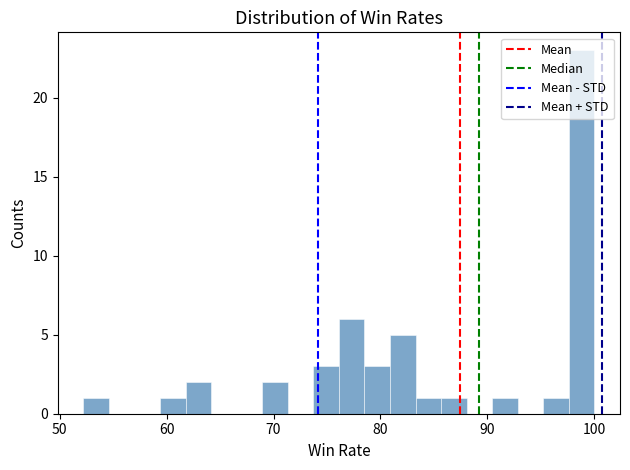

Around what value on the x-axis is the tallest bar? Give the approximate position of its centre, as read against the axis.

99